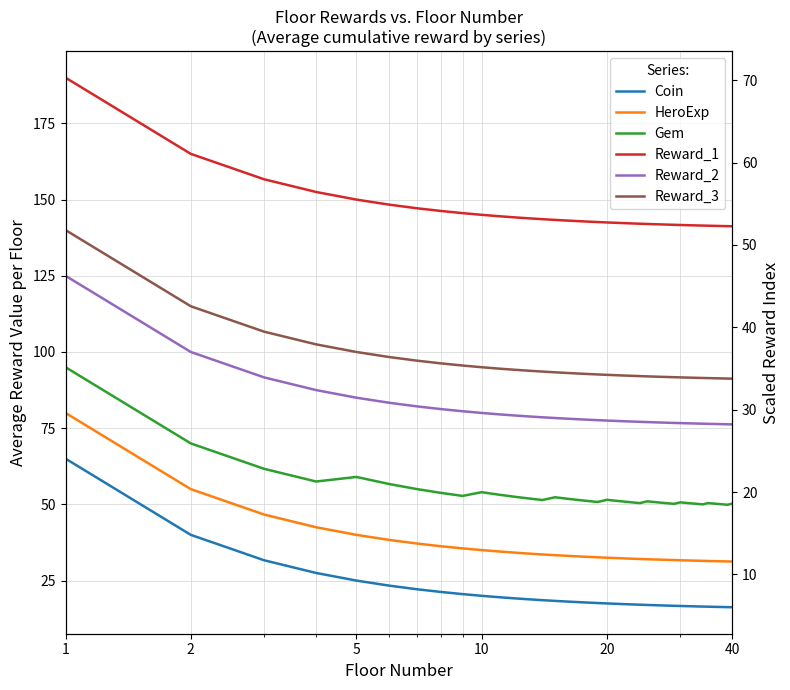

Where is Gem nearest to the value 72?

2